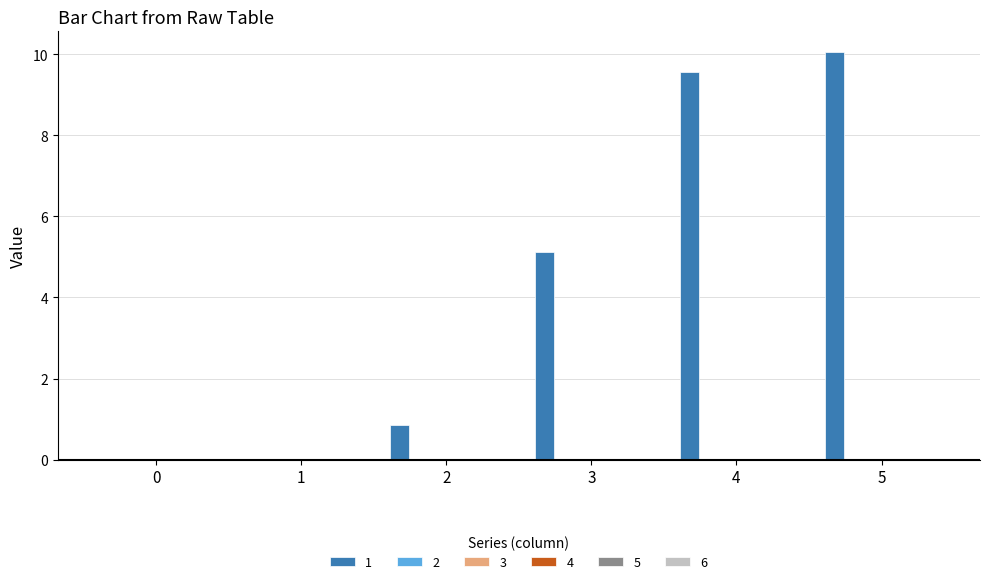

What is the maximum value shown in the chart?

10.1